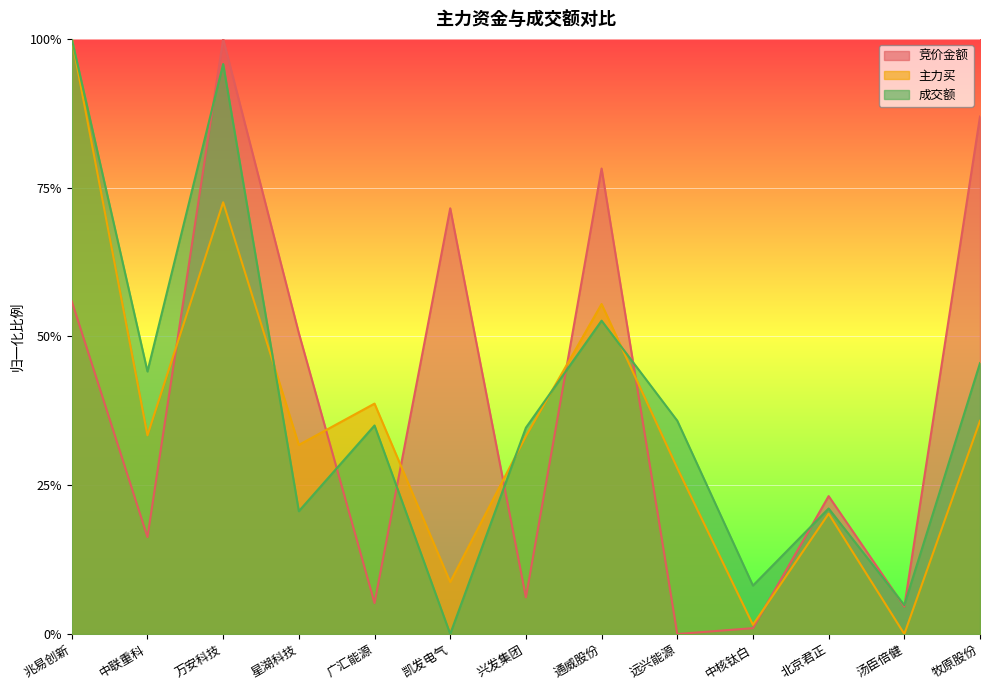

After their last crossing, which series has the higher values: 竞价金额 or 主力买?

竞价金额